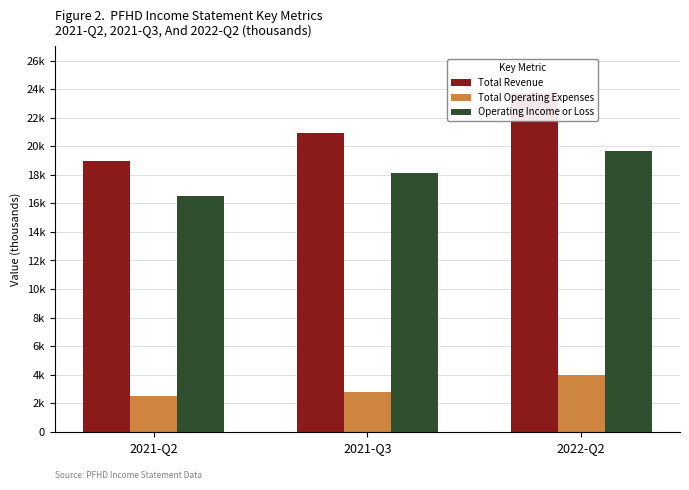

How many data points in Total Operating Expenses are less than 2800?

1